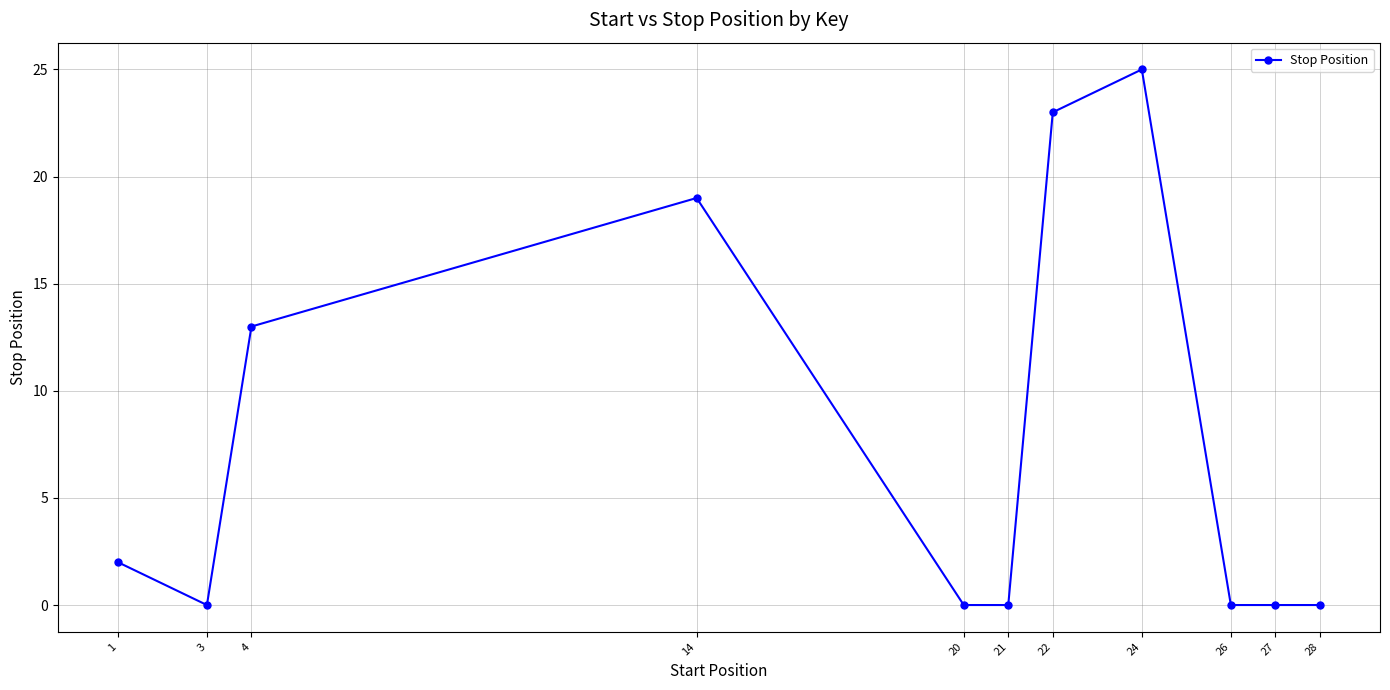

How many lines are shown in the chart?

1